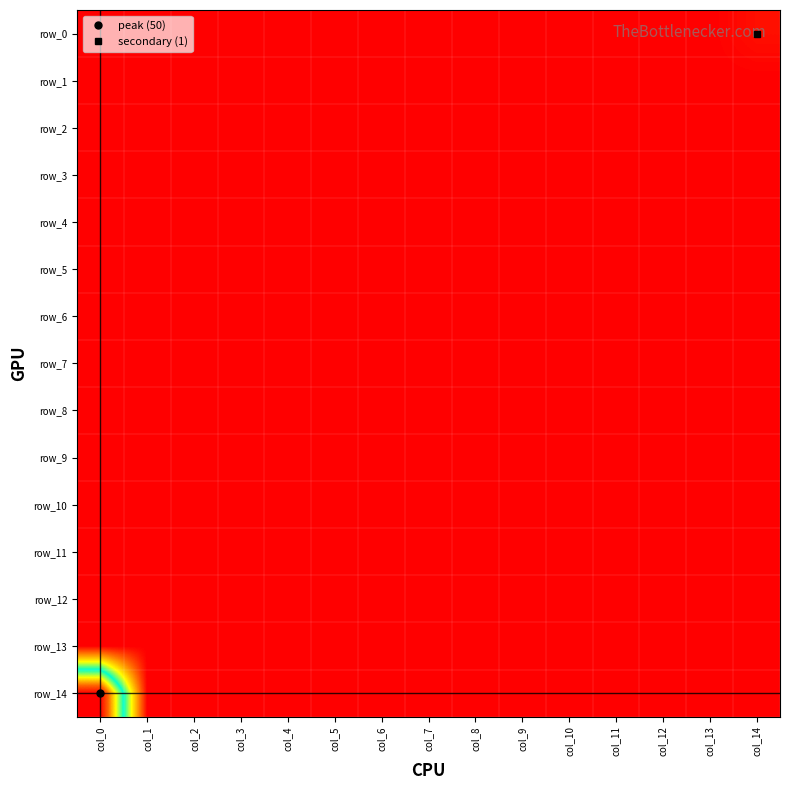

The row_14 series shows 0 at col_3. True or false?

True